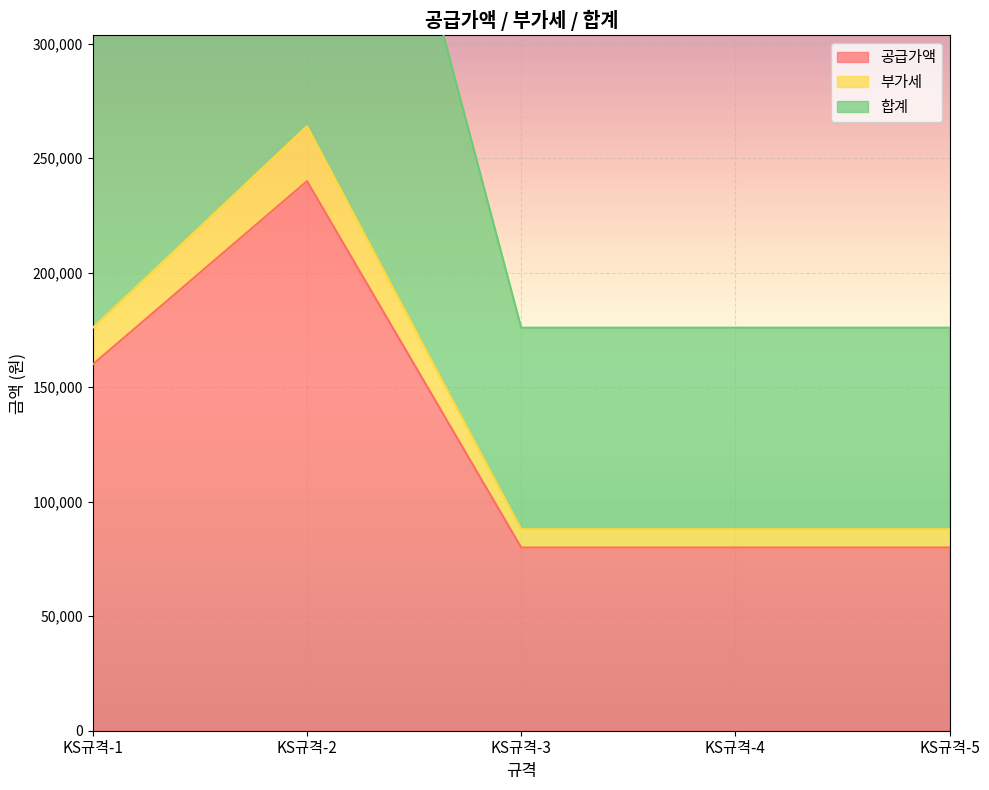

Which series has the widest spread of values?

합계